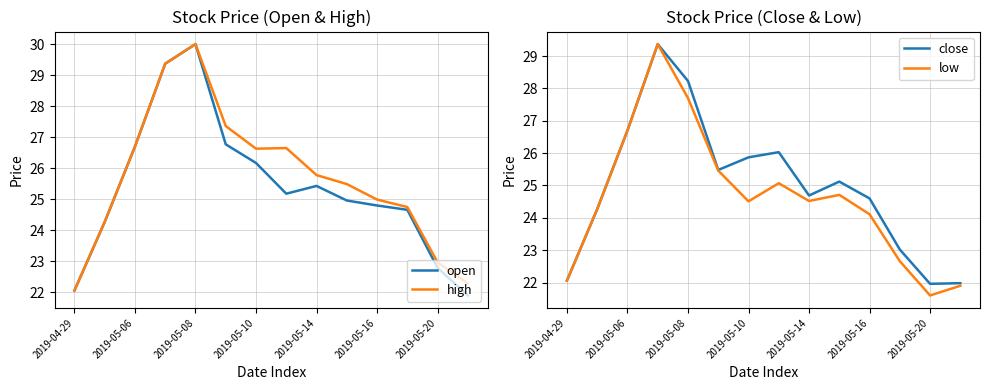

At how many categories does at least one series exceed 23?

11